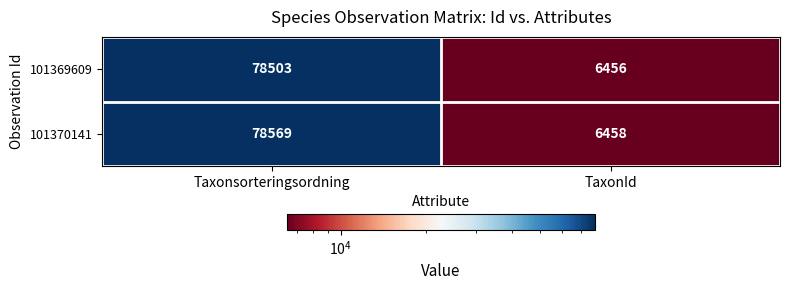

What is the sum of the 101370141 values at Taxonsorteringsordning and TaxonId?

85027